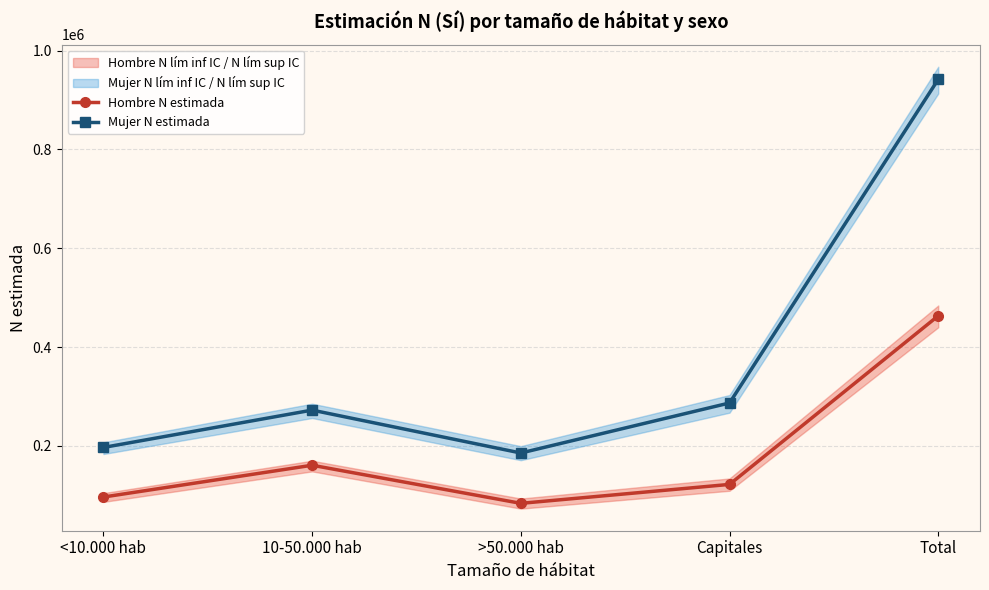

Which series changed the most between <10.000 hab and >50.000 hab?

Hombre N estimada